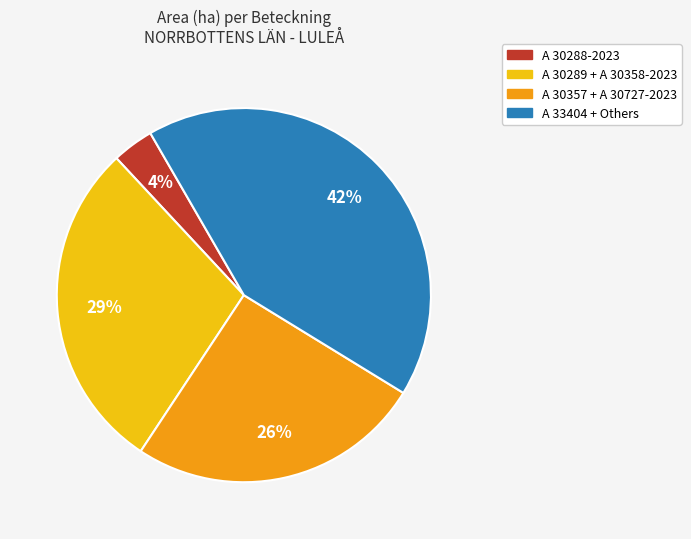

Is there a majority slice in this chart?

No